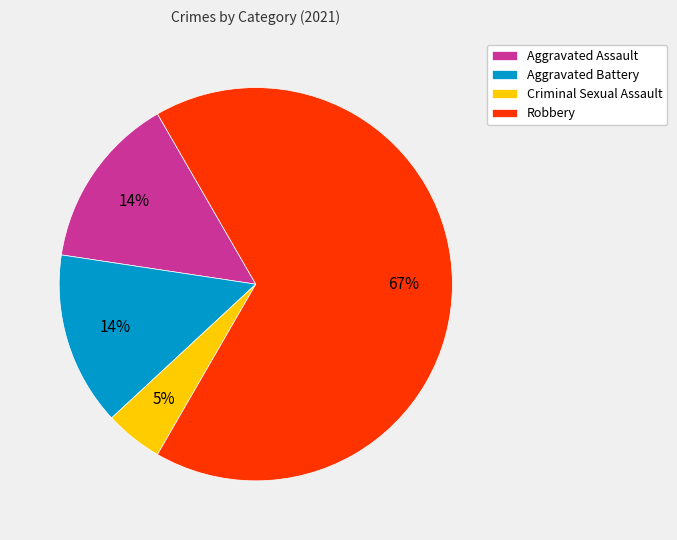

Is Robbery the majority of the pie?

Yes